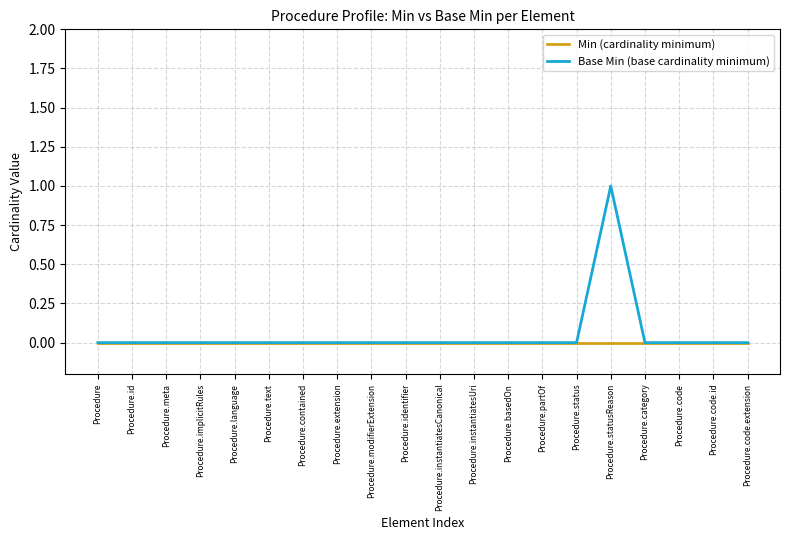

Reading right to left, list all the values displayed in this chart.

Min (cardinality minimum): Procedure.code.extension=0	Procedure.code.id=0	Procedure.code=0	Procedure.category=0	Procedure.statusReason=0	Procedure.status=0	Procedure.partOf=0	Procedure.basedOn=0	Procedure.instantiatesUri=0	Procedure.instantiatesCanonical=0	Procedure.identifier=0	Procedure.modifierExtension=0	Procedure.extension=0	Procedure.contained=0	Procedure.text=0	Procedure.language=0	Procedure.implicitRules=0	Procedure.meta=0	Procedure.id=0	Procedure=0
Base Min (base cardinality minimum): Procedure.code.extension=0	Procedure.code.id=0	Procedure.code=0	Procedure.category=0	Procedure.statusReason=1	Procedure.status=0	Procedure.partOf=0	Procedure.basedOn=0	Procedure.instantiatesUri=0	Procedure.instantiatesCanonical=0	Procedure.identifier=0	Procedure.modifierExtension=0	Procedure.extension=0	Procedure.contained=0	Procedure.text=0	Procedure.language=0	Procedure.implicitRules=0	Procedure.meta=0	Procedure.id=0	Procedure=0